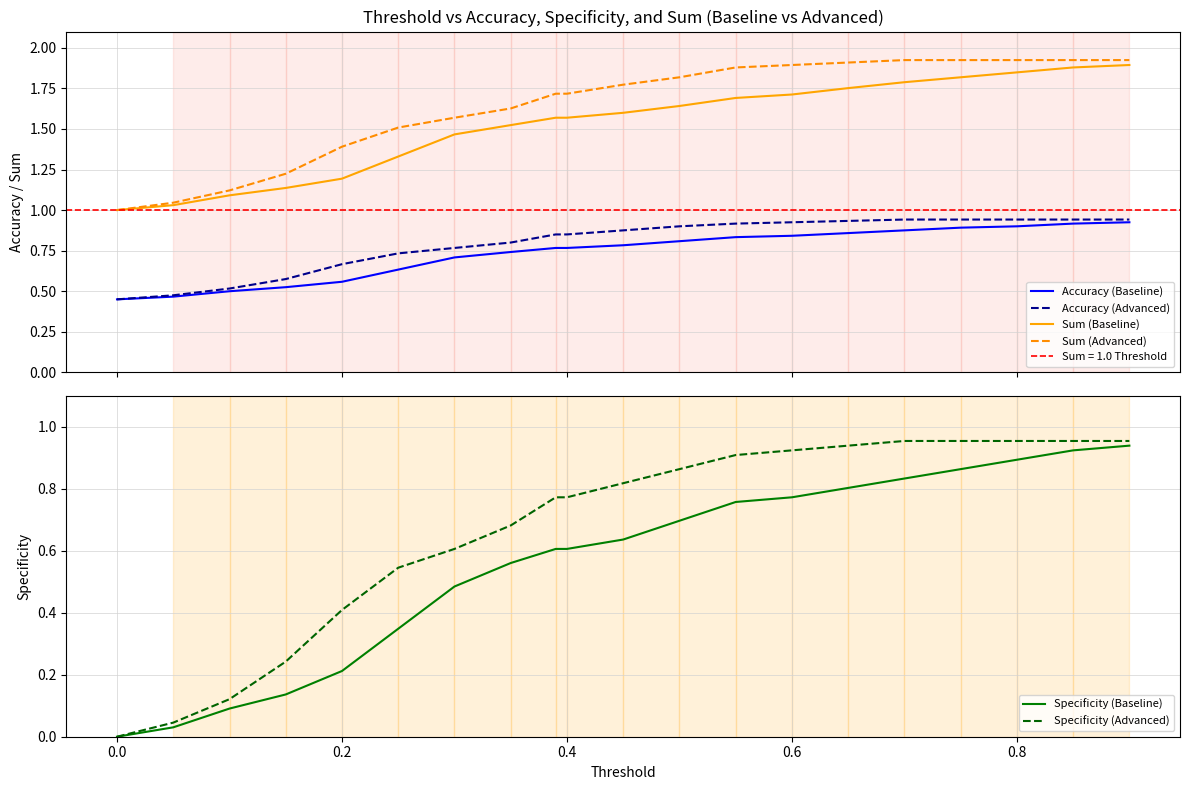

How many lines are shown in the chart?

6